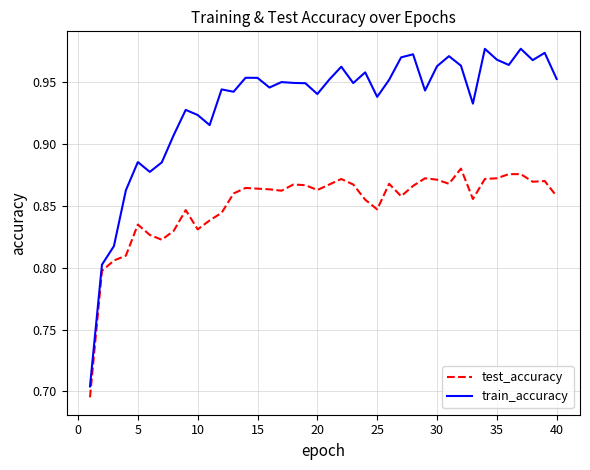

Rank the series by their average value, from lowest to highest.

test_accuracy, train_accuracy